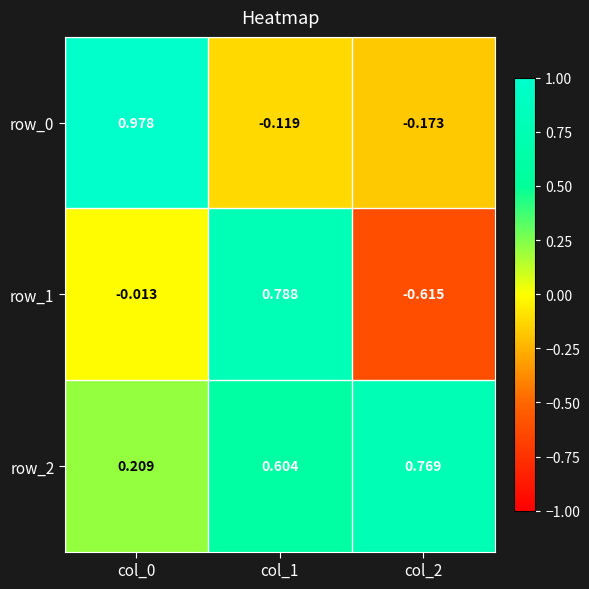

Is the value of row_2 at col_0 greater than the value of row_1 at col_1?

No